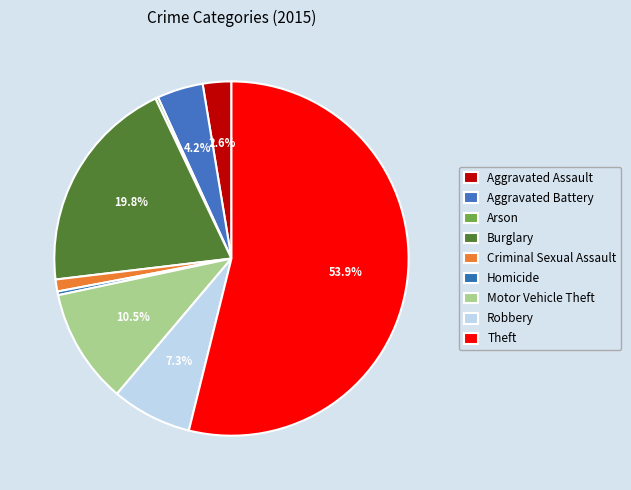

What is the majority slice?

Theft